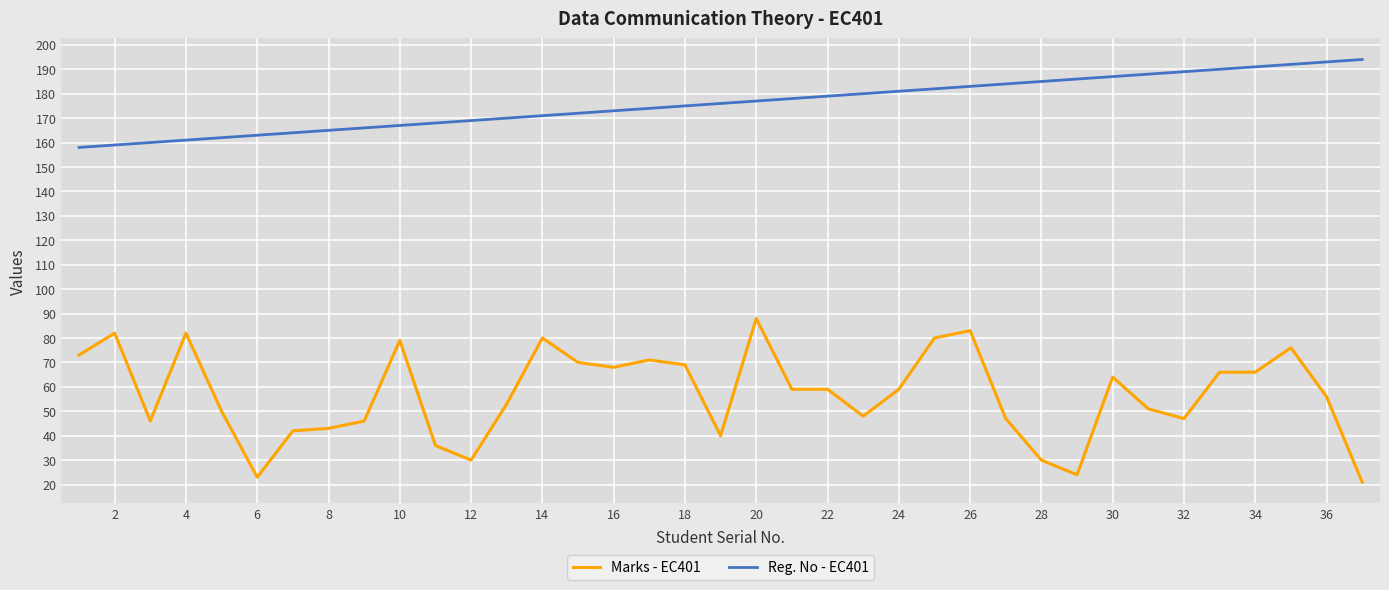

True or false: Marks - EC401 has more than 0 interior local peaks.

True